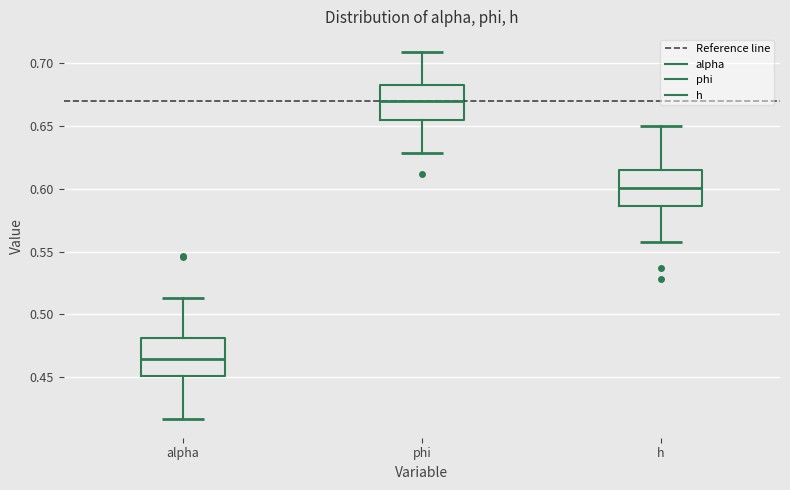

Reading left to right, transcribe this box plot: for each box, give where its median line is, the range the box spans, and where its two whiskers end, as read against the y-axis. The values are not printed on the chart, so give them approximately, as read against the axis.

alpha: median 0.465, box 0.450 to 0.480, whiskers 0.415 to 0.515
phi: median 0.670, box 0.655 to 0.680, whiskers 0.630 to 0.710
h: median 0.600, box 0.585 to 0.615, whiskers 0.555 to 0.650